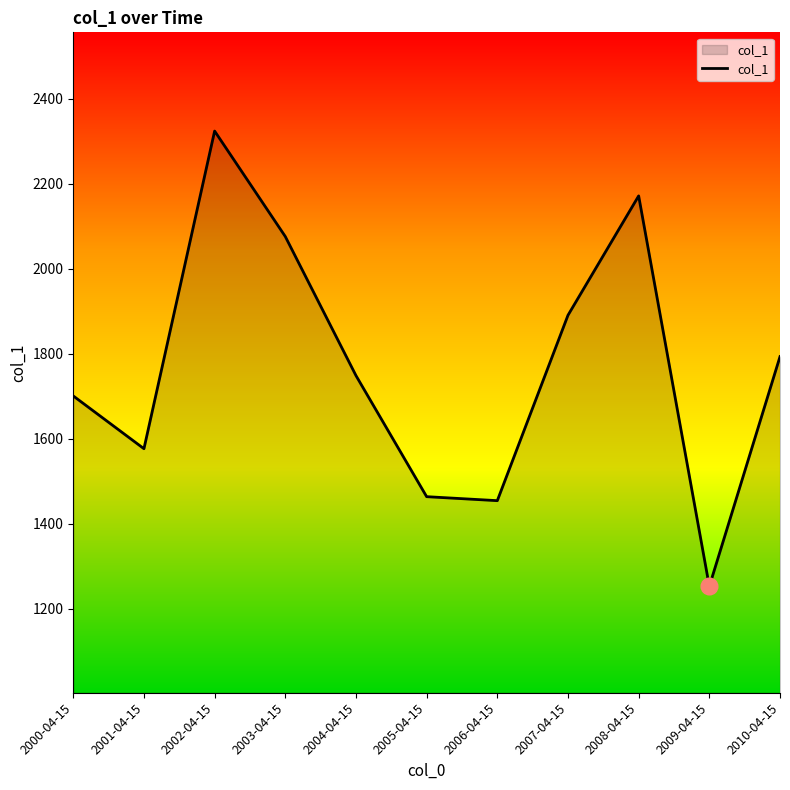

The chart shows a value of 647.2 at 2009-04-15. True or false?

False